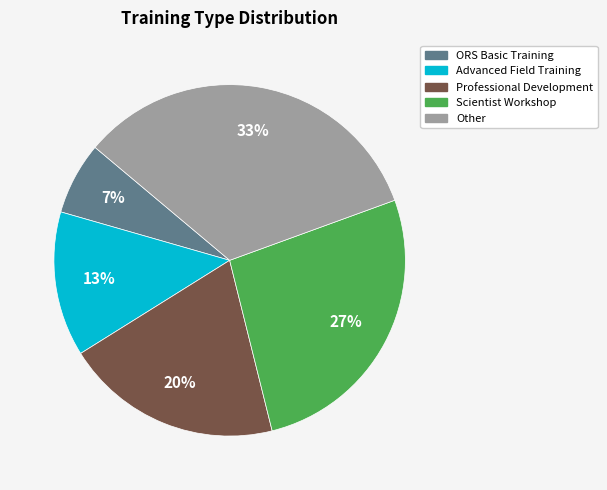

To the nearest percent, what percentage of the pie is Other?

33%